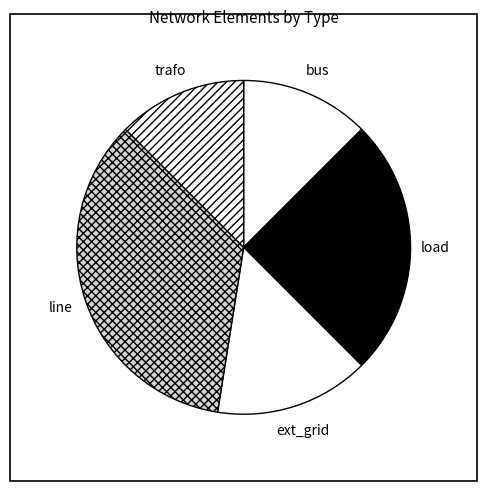

The trafo slice represents 26% of the pie. True or false?

False